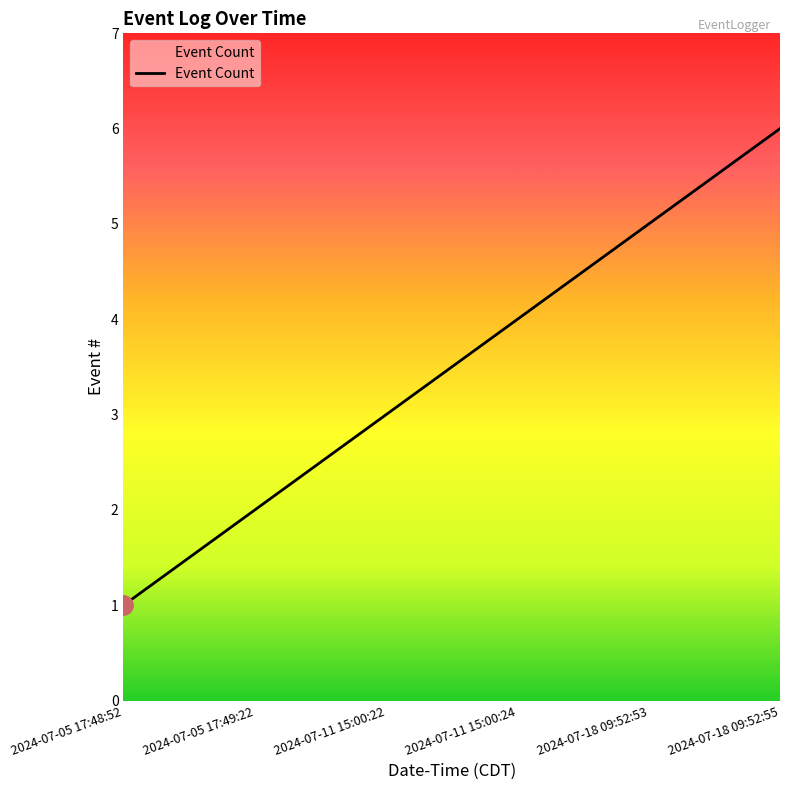

Reading left to right, transcribe all the data shown in this chart.

1	2	3	4	5	6